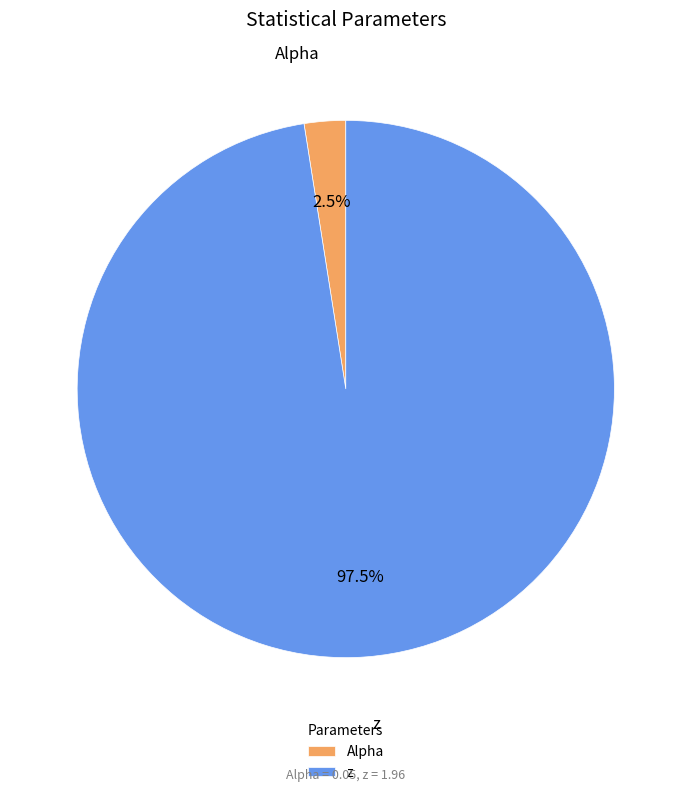

What percentage do Alpha and z together represent?

100.0%